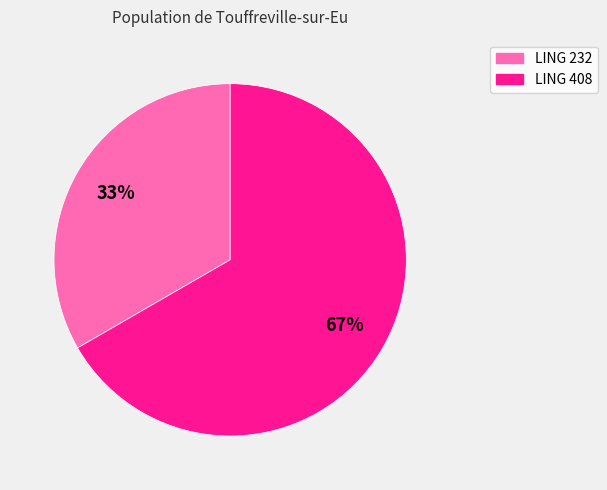

To the nearest percent, what is the average slice percentage?

50%